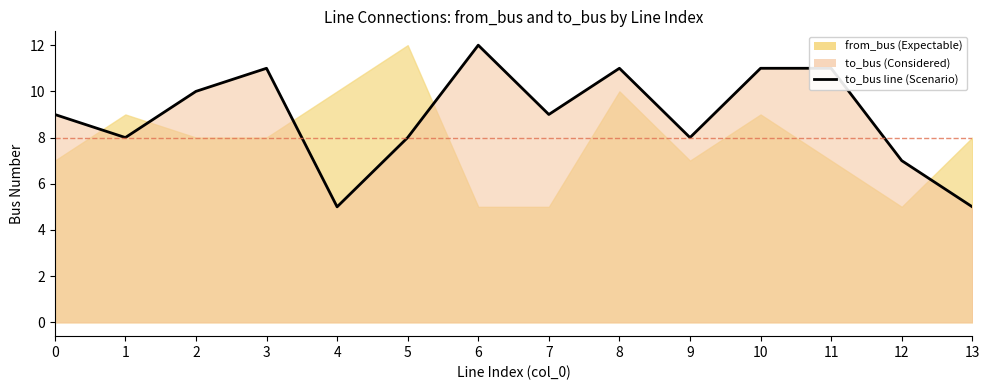

How many data points are less than 9?

6